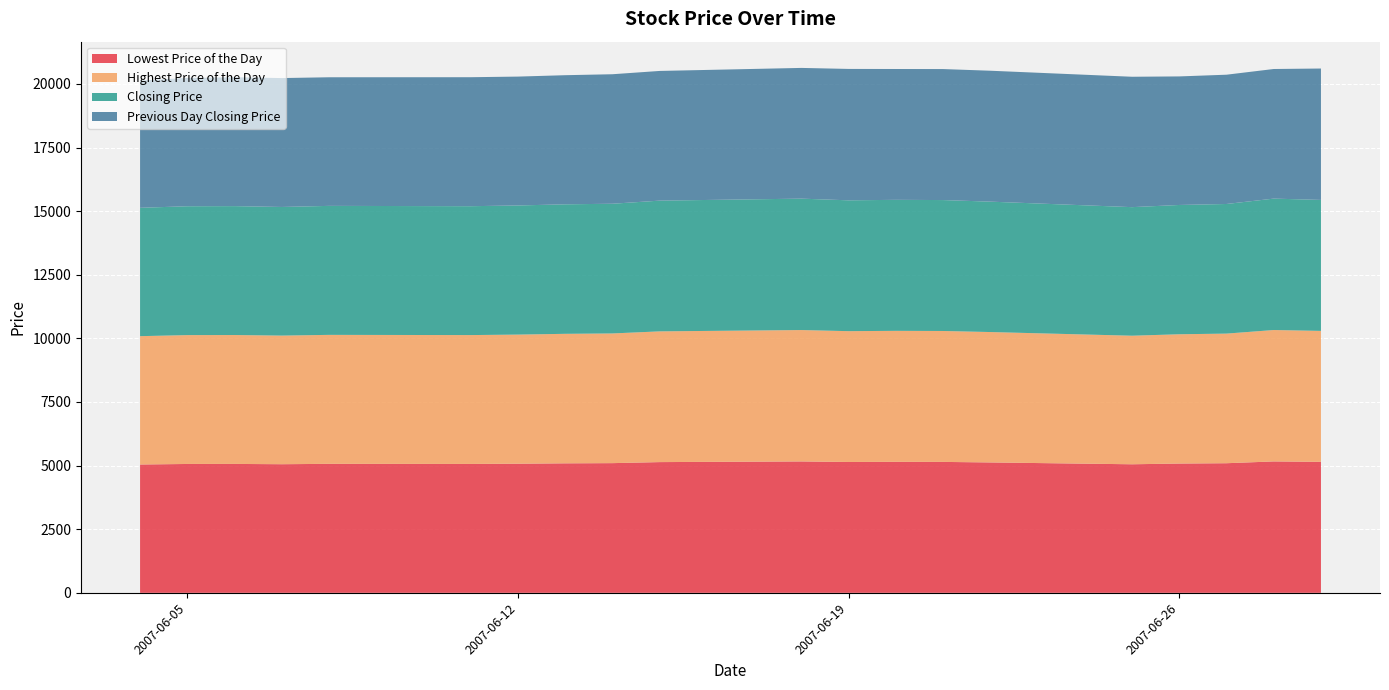

Reading right to left, transcribe all the data shown in this chart.

Lowest Price of the Day: 20070629=5146.7	20070628=5163.9	20070627=5093.5	20070626=5080.6	20070625=5052.1	20070622=5124.1	20070621=5144.9	20070620=5147.9	20070619=5141.5	20070618=5163.5	20070615=5137.4	20070614=5096.7	20070613=5089.2	20070612=5074.1	20070611=5064.6	20070608=5068.7	20070607=5054.4	20070606=5065.6	20070605=5064.0	20070604=5043.4
Highest Price of the Day: 20070629=5146.7	20070628=5163.9	20070627=5093.5	20070626=5080.6	20070625=5052.1	20070622=5124.1	20070621=5144.9	20070620=5147.9	20070619=5141.5	20070618=5163.5	20070615=5137.4	20070614=5096.7	20070613=5089.2	20070612=5074.1	20070611=5064.6	20070608=5068.7	20070607=5054.4	20070606=5065.6	20070605=5064.0	20070604=5043.4
Closing Price: 20070629=5146.7	20070628=5163.9	20070627=5093.5	20070626=5080.6	20070625=5052.1	20070622=5124.1	20070621=5144.9	20070620=5147.9	20070619=5141.5	20070618=5163.5	20070615=5137.4	20070614=5096.7	20070613=5089.2	20070612=5074.1	20070611=5064.6	20070608=5068.7	20070607=5054.4	20070606=5065.6	20070605=5064.0	20070604=5043.4
Previous Day Closing Price: 20070629=5163.9	20070628=5093.5	20070627=5080.6	20070626=5052.1	20070625=5124.1	20070622=5144.9	20070621=5147.9	20070620=5141.5	20070619=5163.5	20070618=5137.4	20070615=5096.7	20070614=5089.2	20070613=5074.1	20070612=5064.6	20070611=5068.7	20070608=5054.4	20070607=5065.6	20070606=5064.0	20070605=5043.4	20070604=5001.8